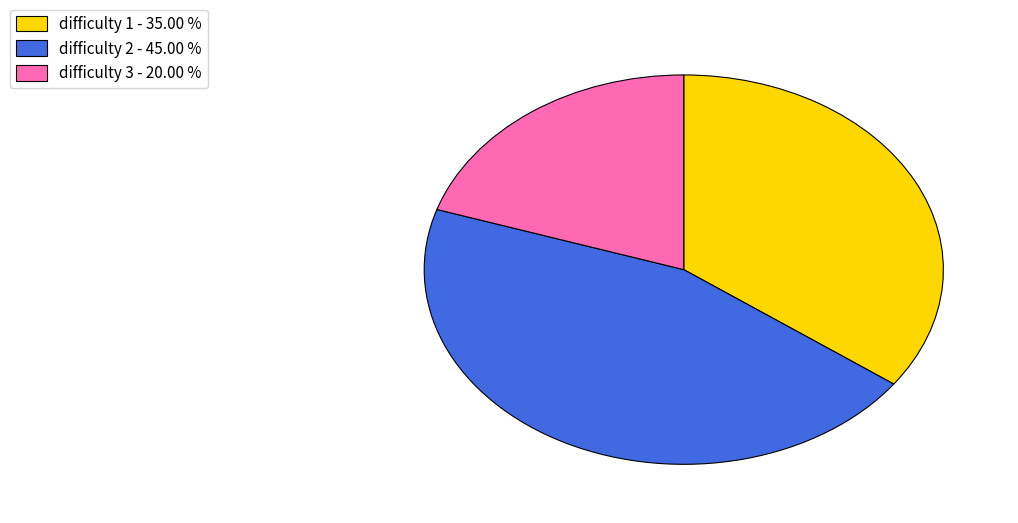

Is there a majority slice in this chart?

No